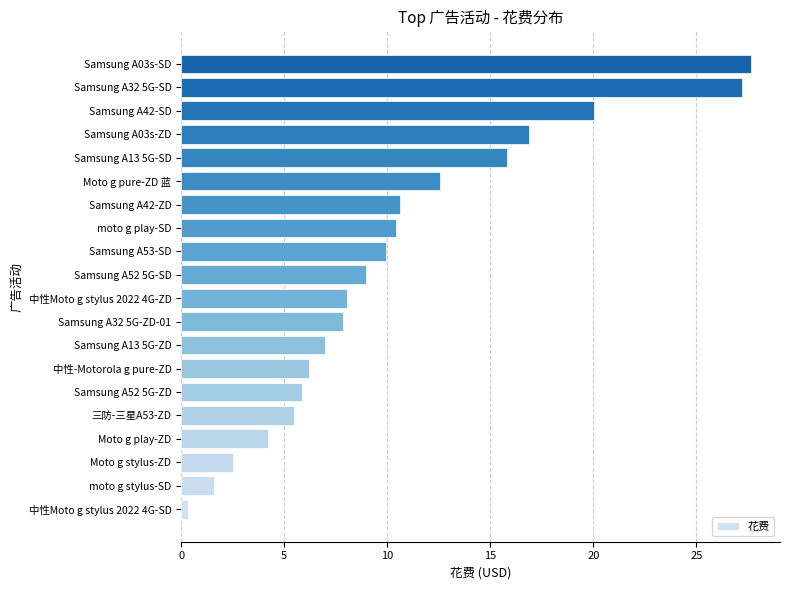

What is the ratio of the value at Samsung A32 5G-ZD-01 to the value at Moto g play-ZD?

1.9